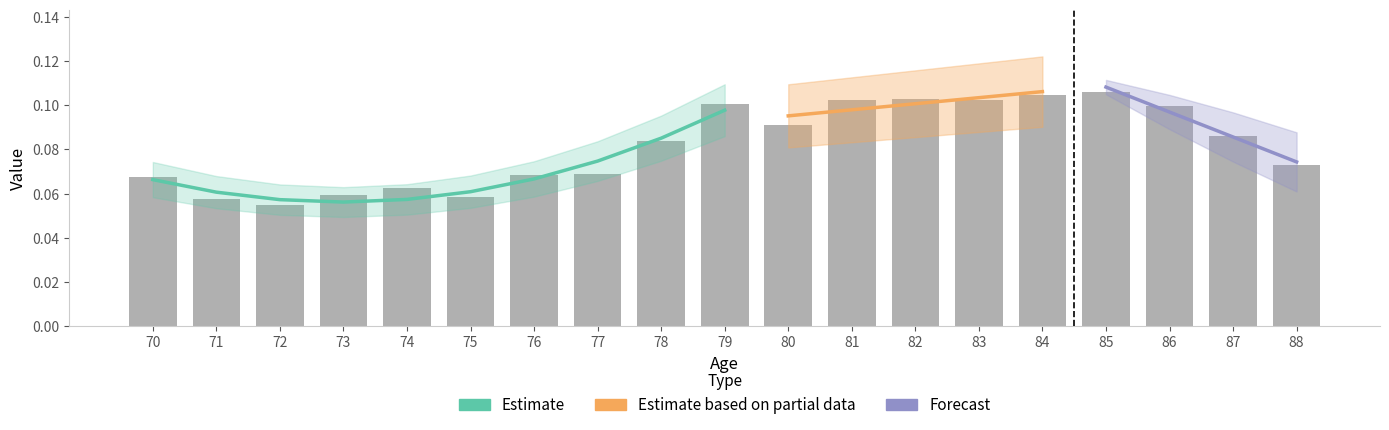

At which category does the chart reach its minimum across all series?

72